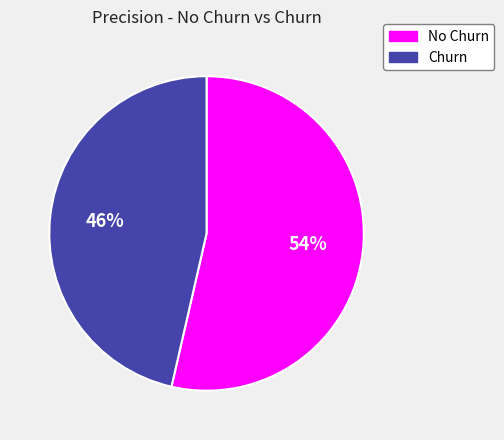

Which has a higher value, No Churn or Churn?

No Churn